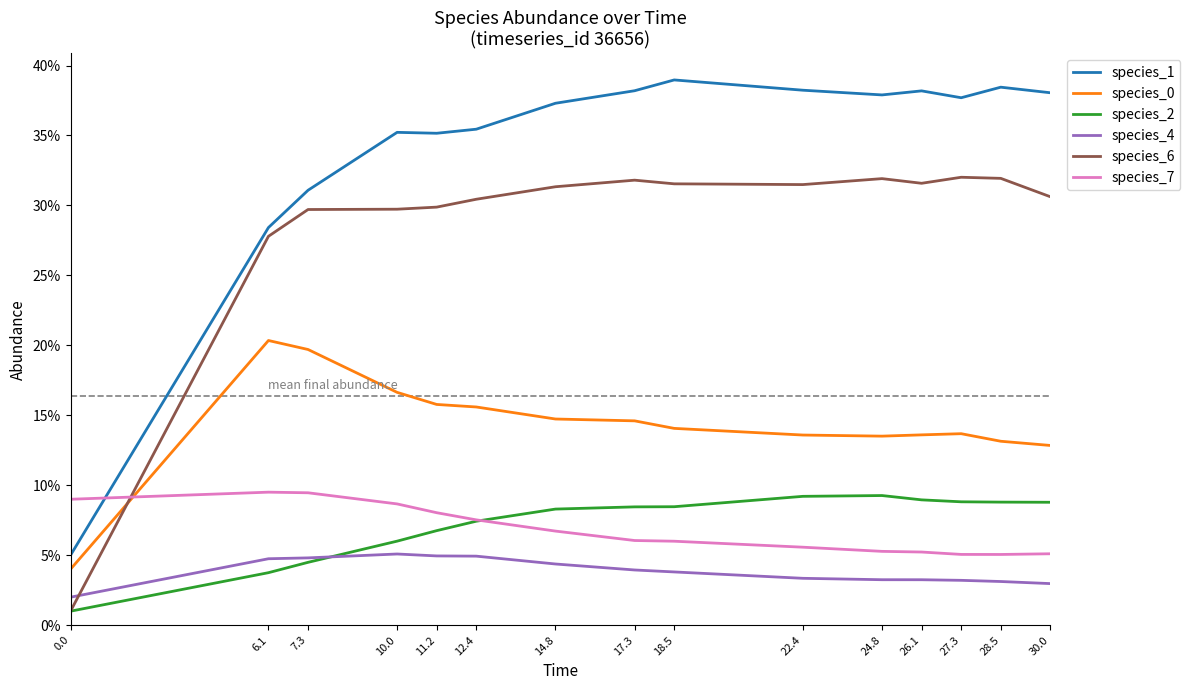

Which series changed the most between 12.4 and 30.0?

species_0